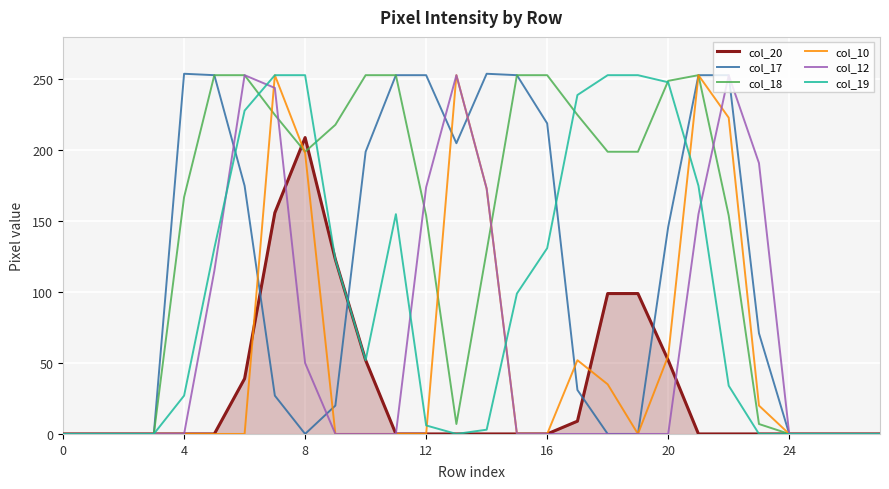

Which series has the largest total across all categories?

col_18